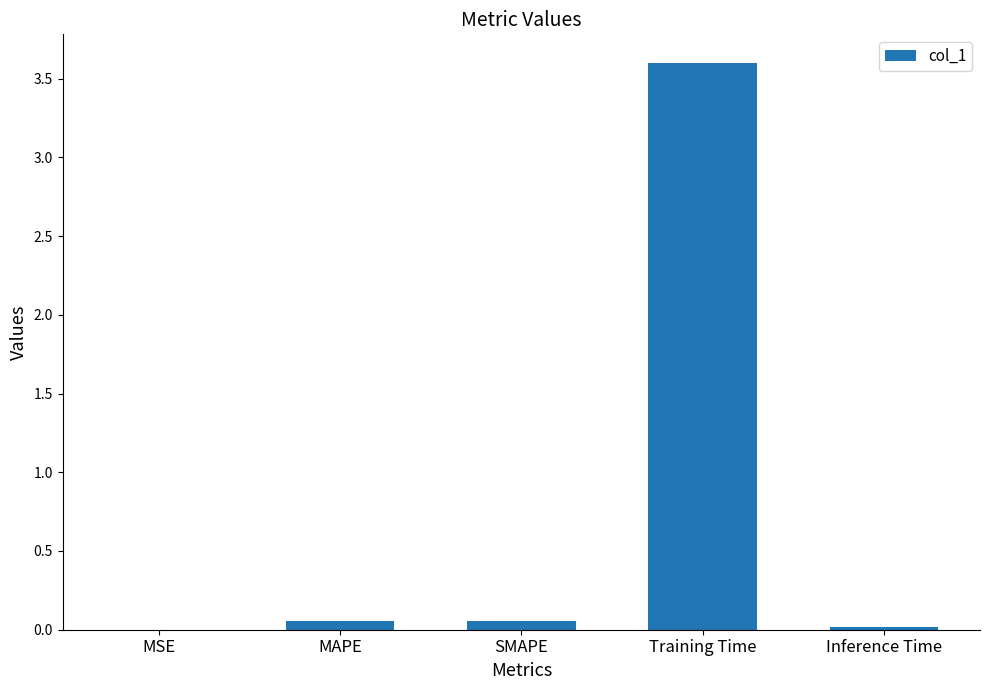

True or false: the data shows 3.6 at Training Time.

True